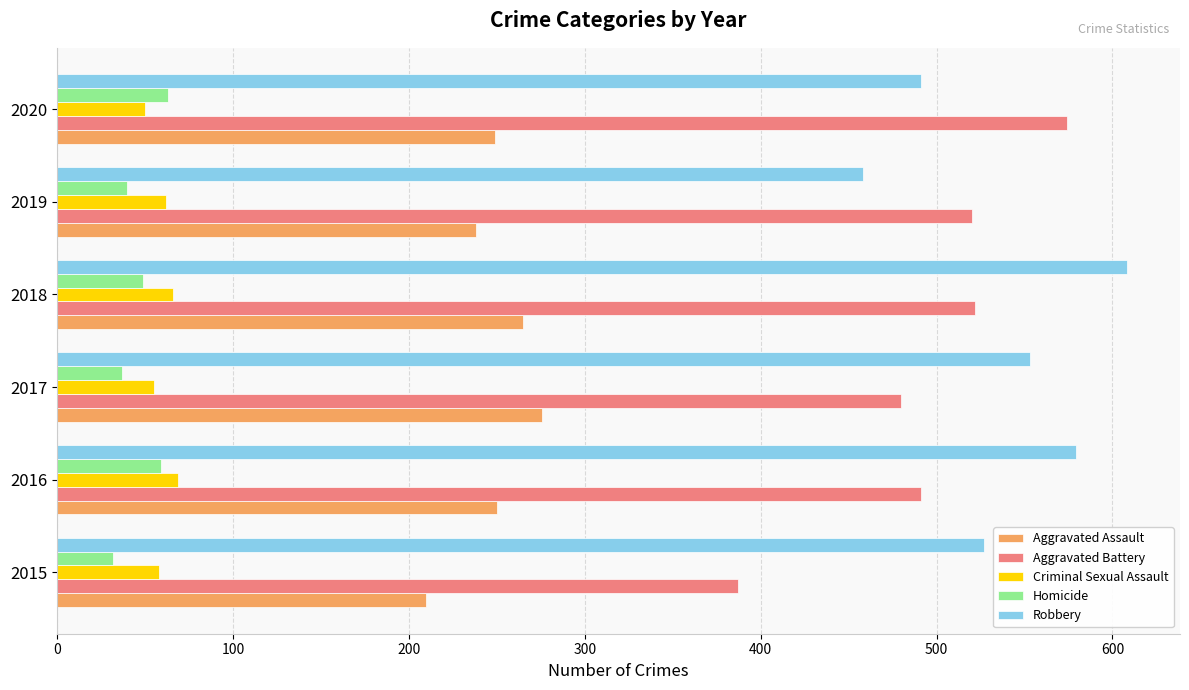

What is the difference between the maximum and minimum values in the Homicide series?

31